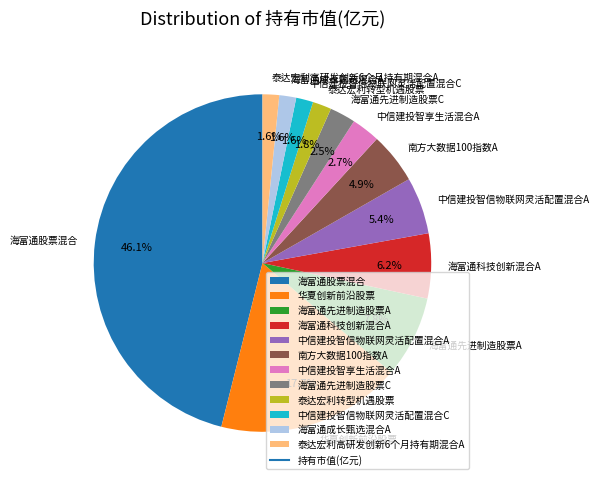

Between 中信建投智信物联网灵活配置混合A and 中信建投智享生活混合A, which is larger?

中信建投智信物联网灵活配置混合A